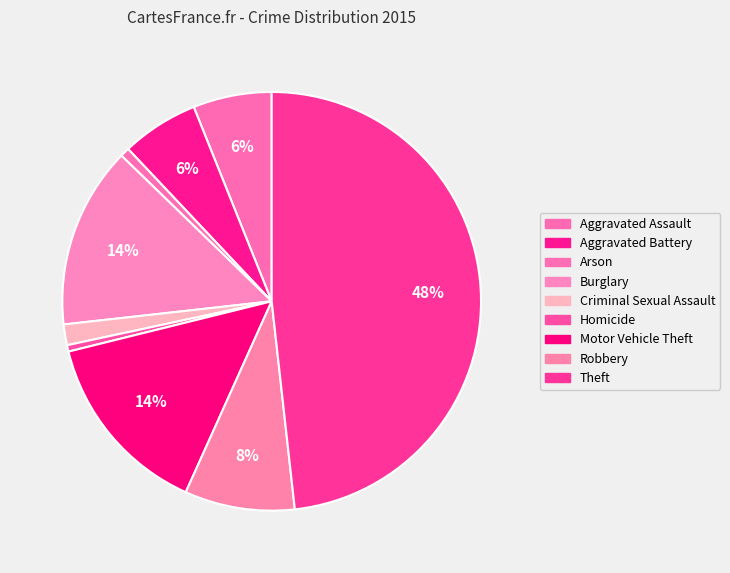

What is the ratio of the value at Robbery to the value at Burglary?

0.6